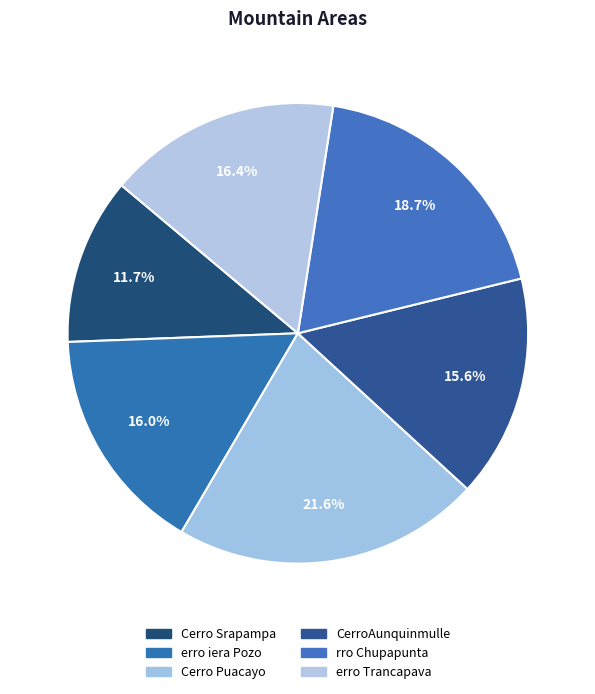

Is the sum of erro Trancapava and erro iera Pozo greater than half?

No